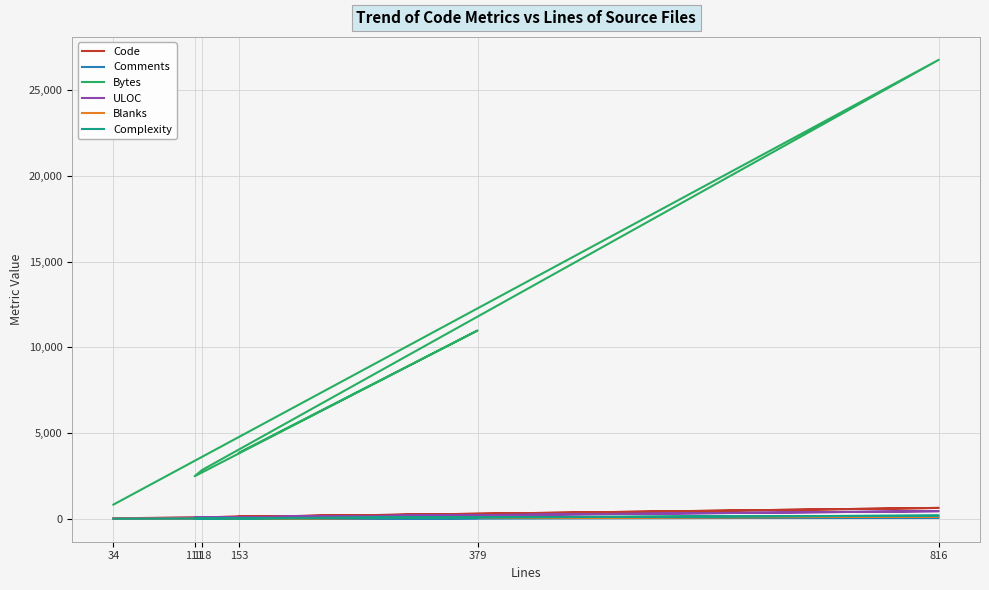

Reading left to right, list all the values displayed in this chart.

Code: 24	634	89	86	269	125
Comments: 0	62	8	4	44	3
Bytes: 827	26780	2845	2483	10987	3859
ULOC: 21	445	69	61	214	92
Blanks: 10	120	21	21	66	25
Complexity: 0	184	28	24	70	28